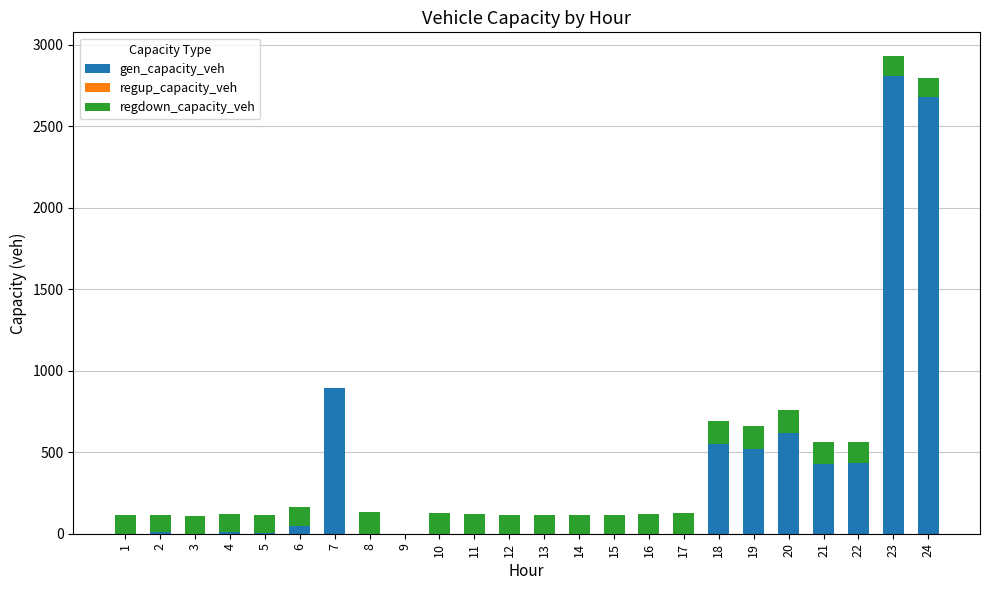

What is the total value across all series at 8?

133.6